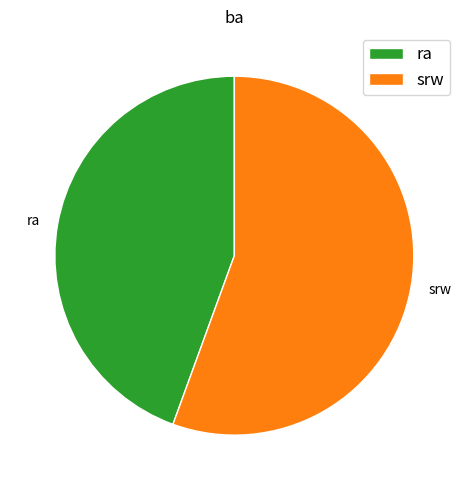

Does ra represent more than half of the total?

No